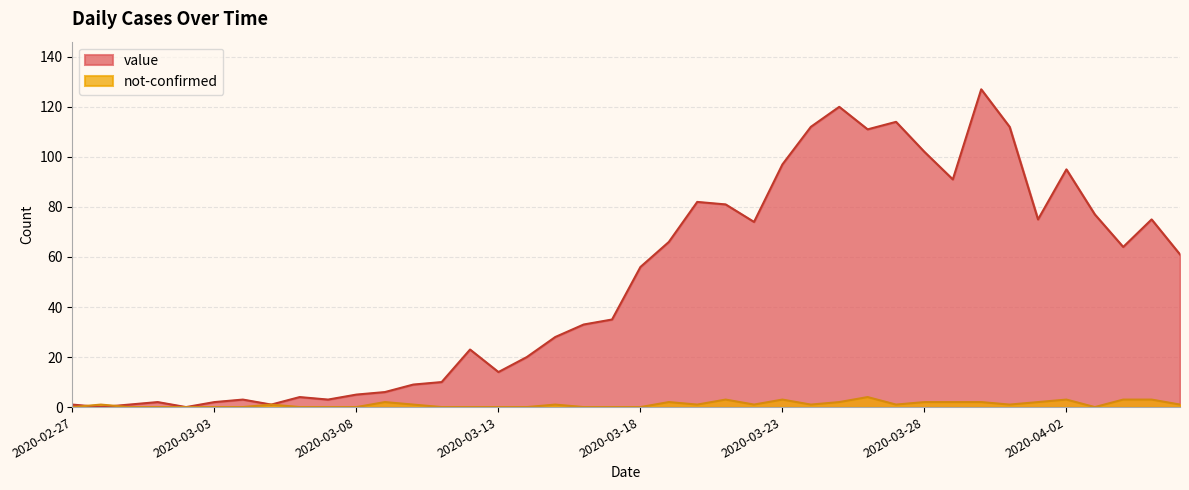

Rank the series by their average value, from lowest to highest.

not-confirmed, value